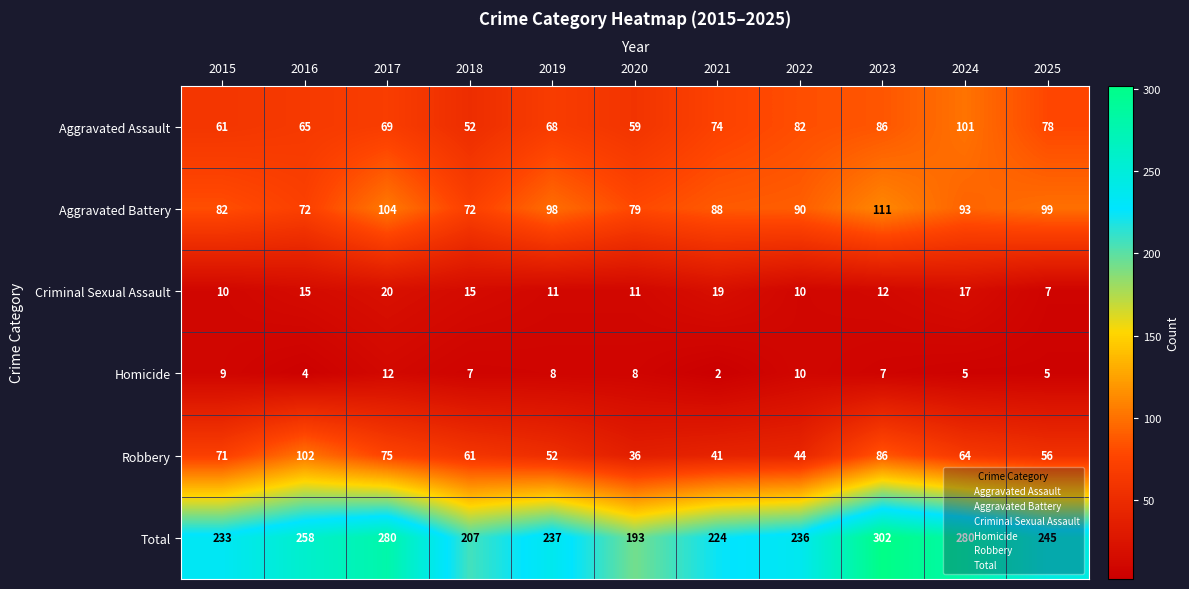

What is the greatest value displayed?

302